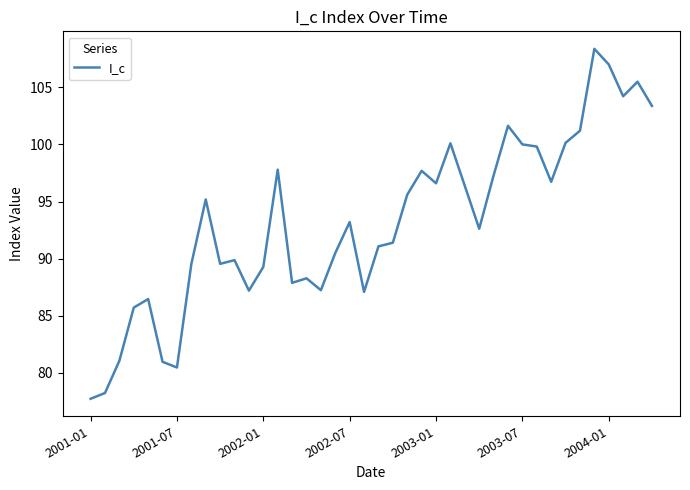

What is the smallest value displayed?

77.7